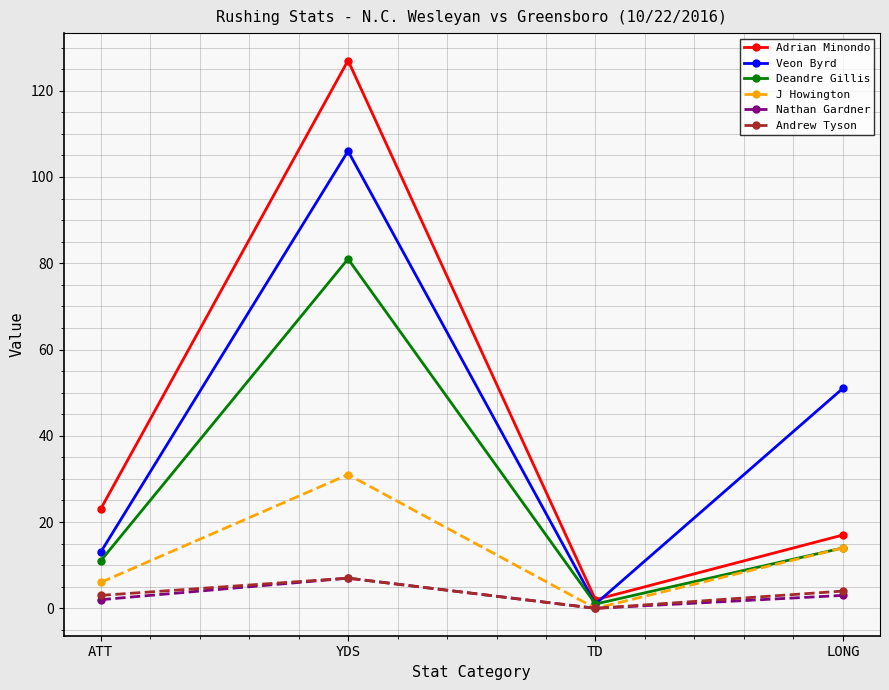

List the labels in order of Veon Byrd value, largest first.

YDS, LONG, ATT, TD